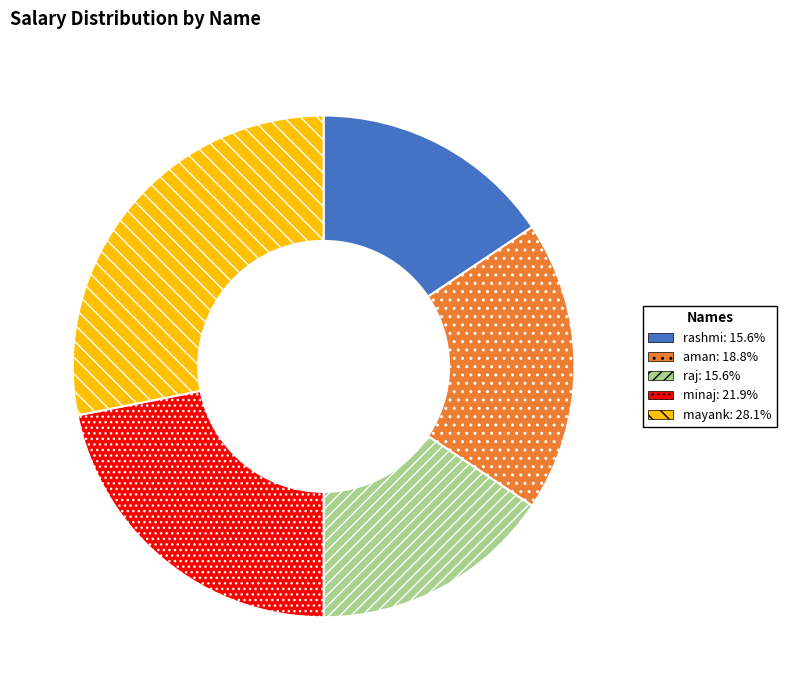

How many slices are in this pie chart?

5